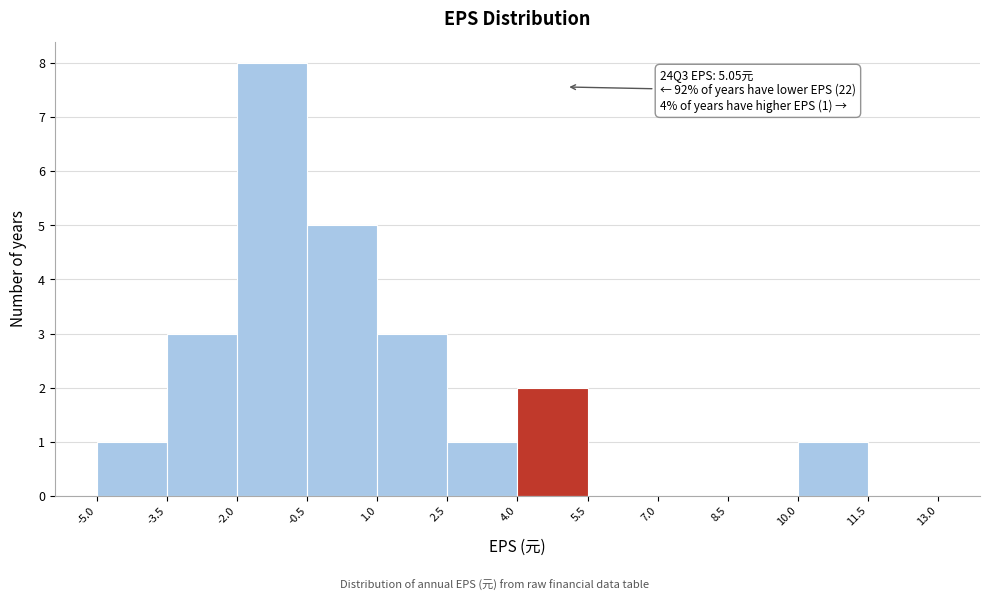

Over which range of the x-axis is the bar tallest?

-2.0 to -0.5